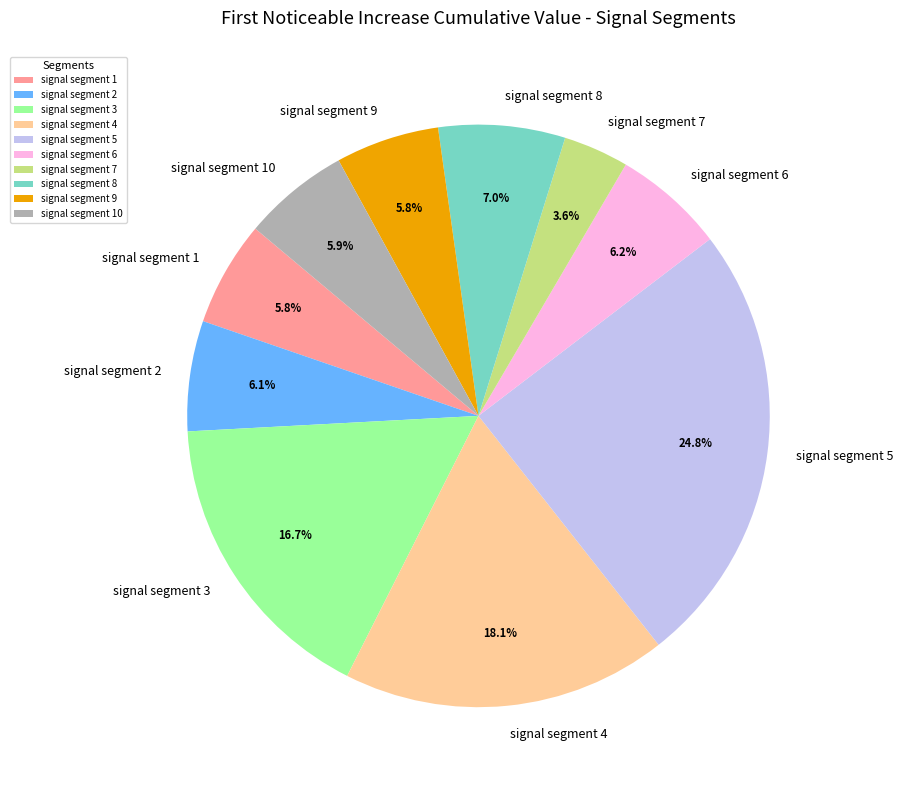

What percentage do signal segment 2 and signal segment 5 together represent?

30.9%